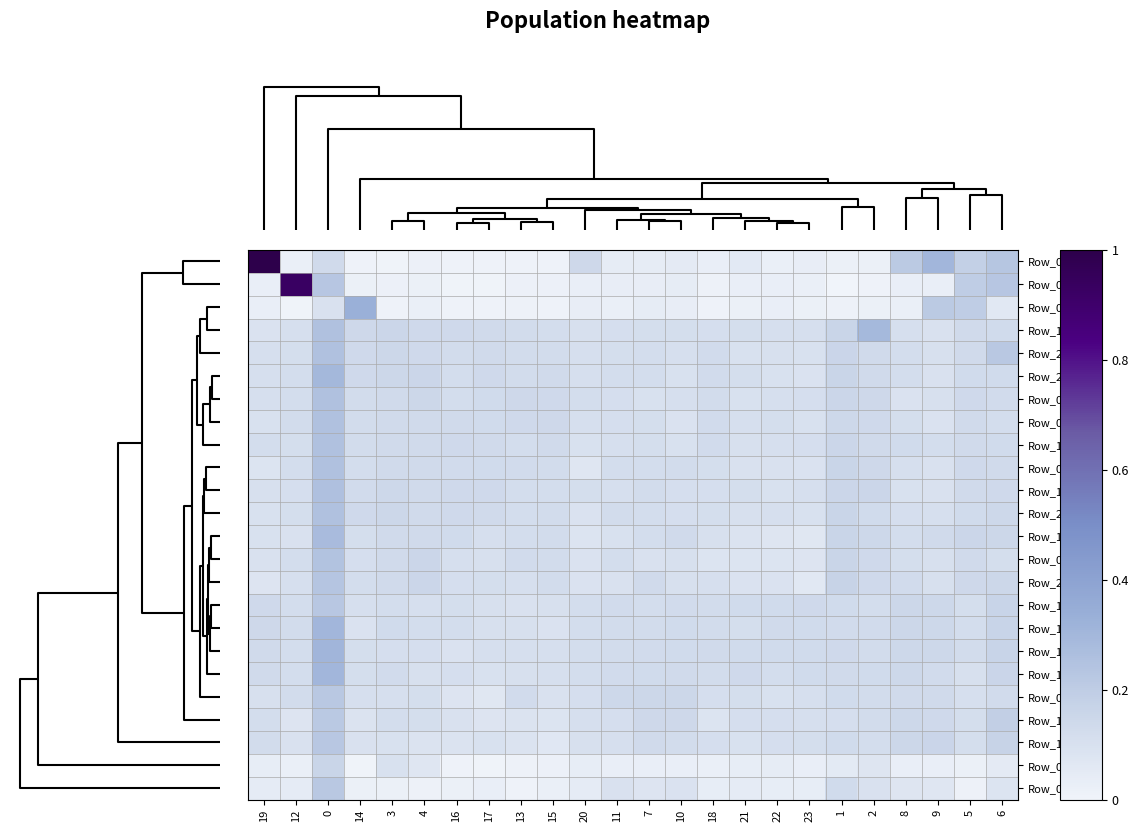

Which category has the lowest value across all series?

1